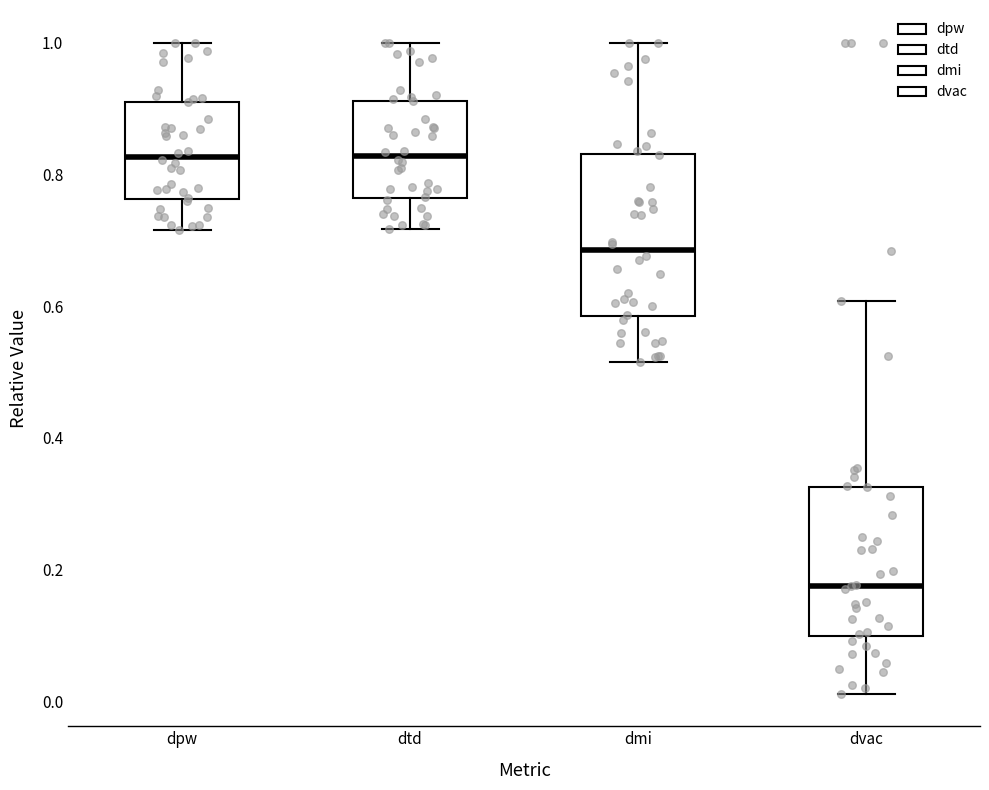

Reading left to right, transcribe this box plot: for each box, give where its median line is, the range the box spans, and where its two whiskers end, as read against the y-axis. The values are not printed on the chart, so give them approximately, as read against the axis.

dpw: median 0.82, box 0.76 to 0.92, whiskers 0.72 to 1.00
dtd: median 0.82, box 0.76 to 0.92, whiskers 0.72 to 1.00
dmi: median 0.68, box 0.58 to 0.84, whiskers 0.52 to 1.00
dvac: median 0.18, box 0.10 to 0.32, whiskers 0.02 to 0.60